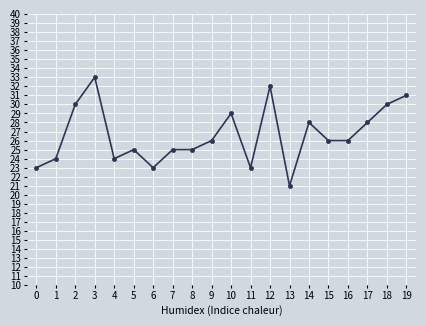

What is the difference between the maximum and minimum values?

12